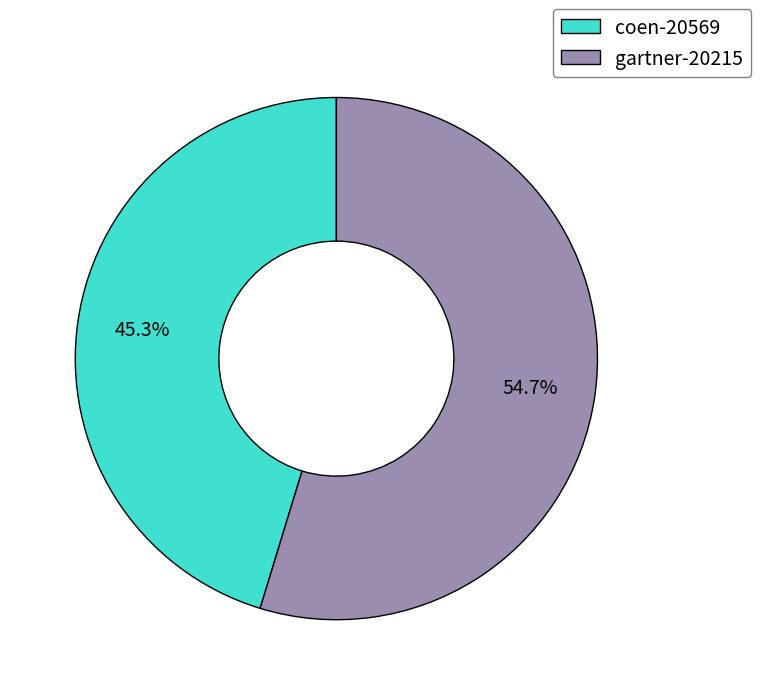

How many slices are in this pie chart?

2